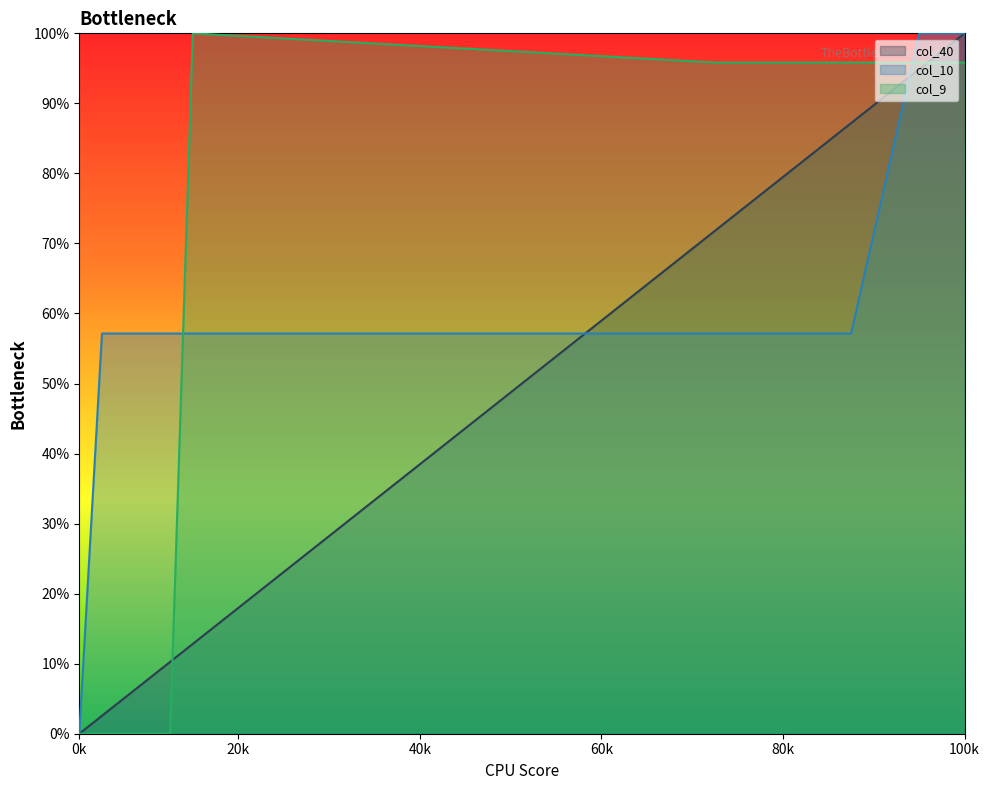

Which series has the widest spread of values?

col_40